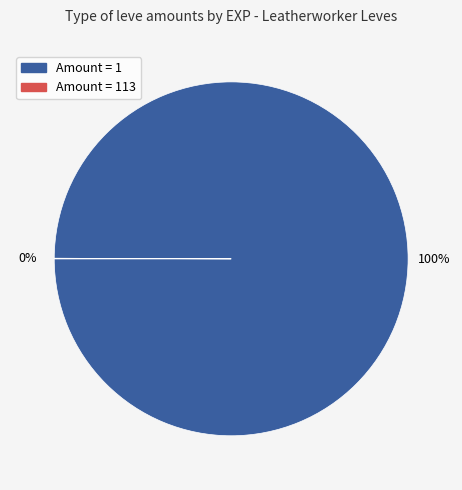

Is there a majority slice in this chart?

Yes